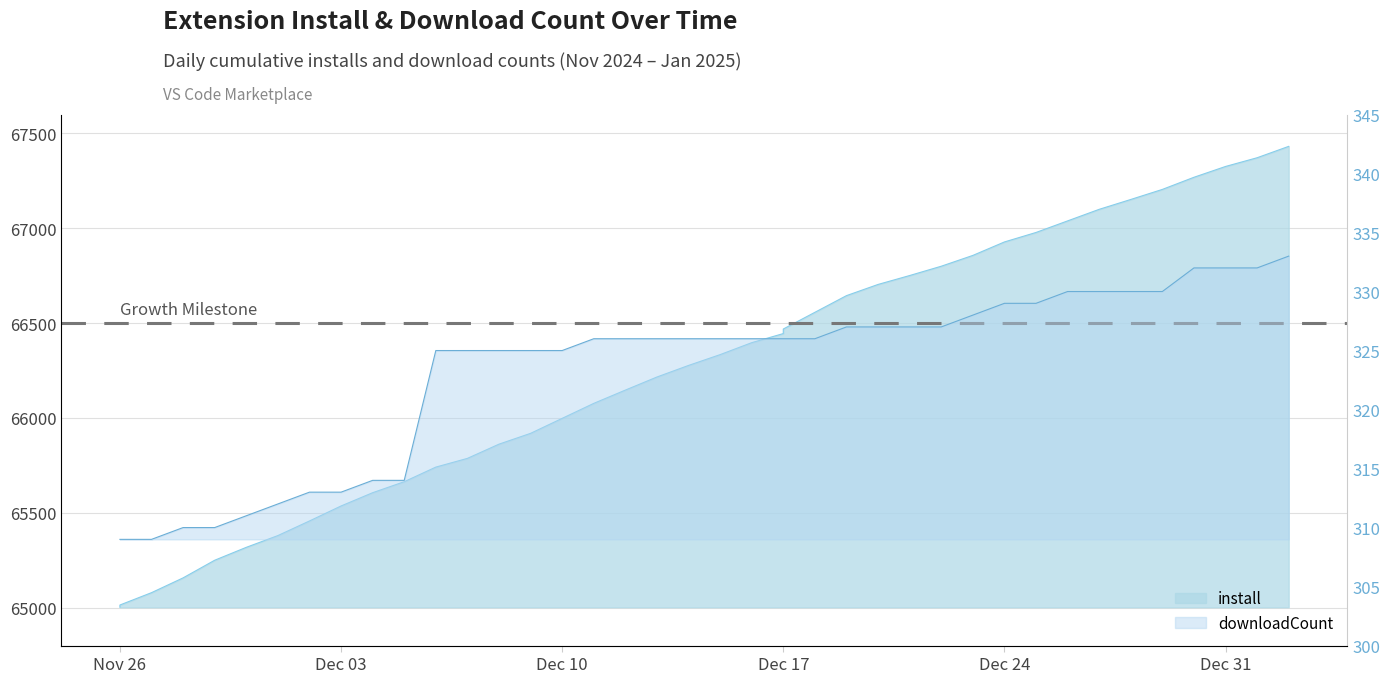

What is the sum of the downloadCount values at 2024-12-31 and 2024-12-19?

659